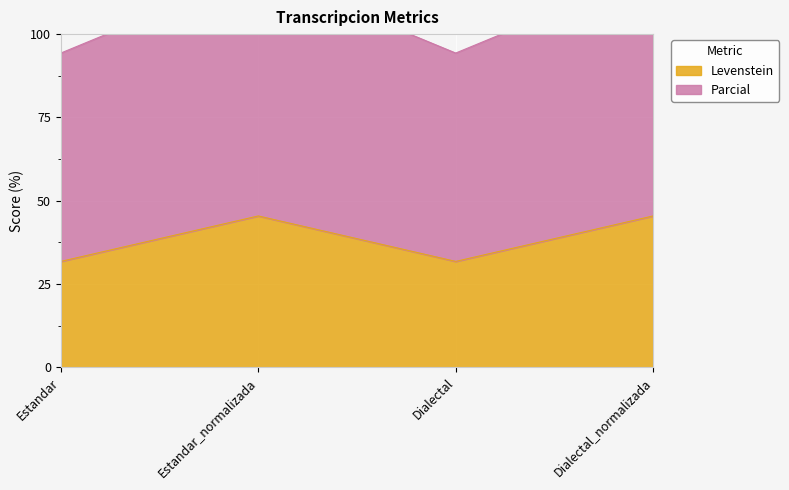

How many data points in Levenstein are above 45?

2